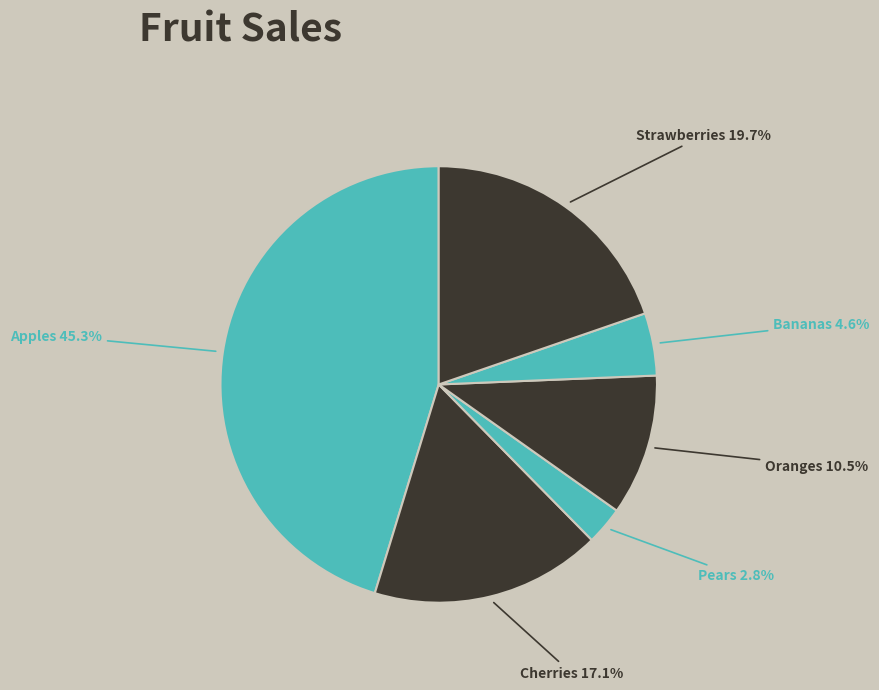

Does any single category account for the majority?

No